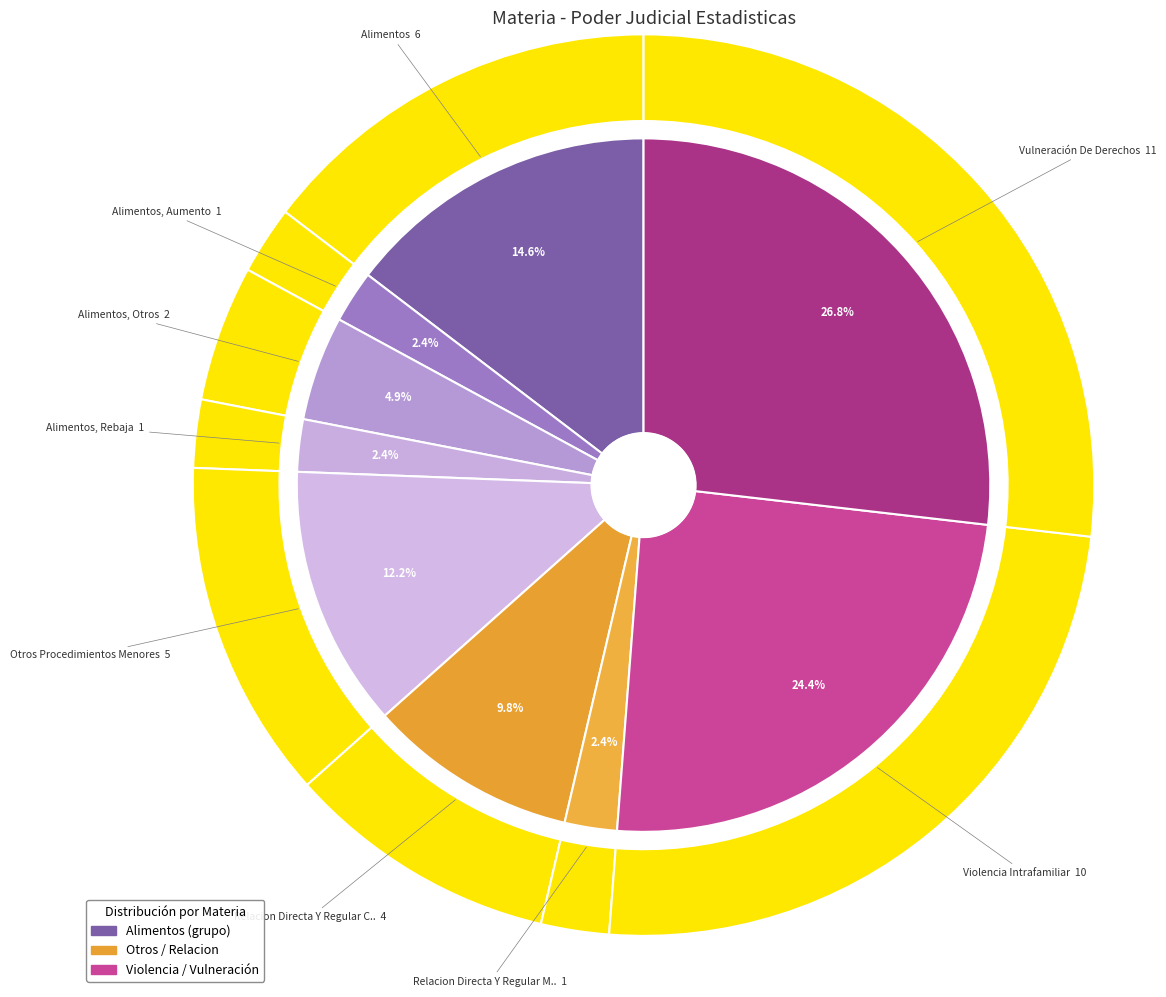

What is the largest slice in the pie chart?

Vulneración De Derechos